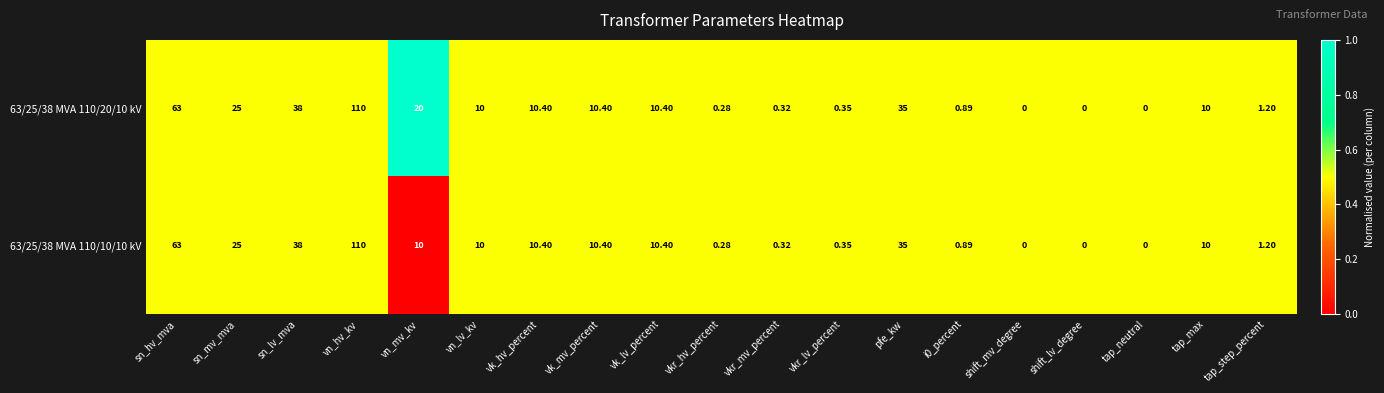

Is the value of 63/25/38 MVA 110/20/10 kV at pfe_kw greater than the value of 63/25/38 MVA 110/10/10 kV at tap_max?

Yes